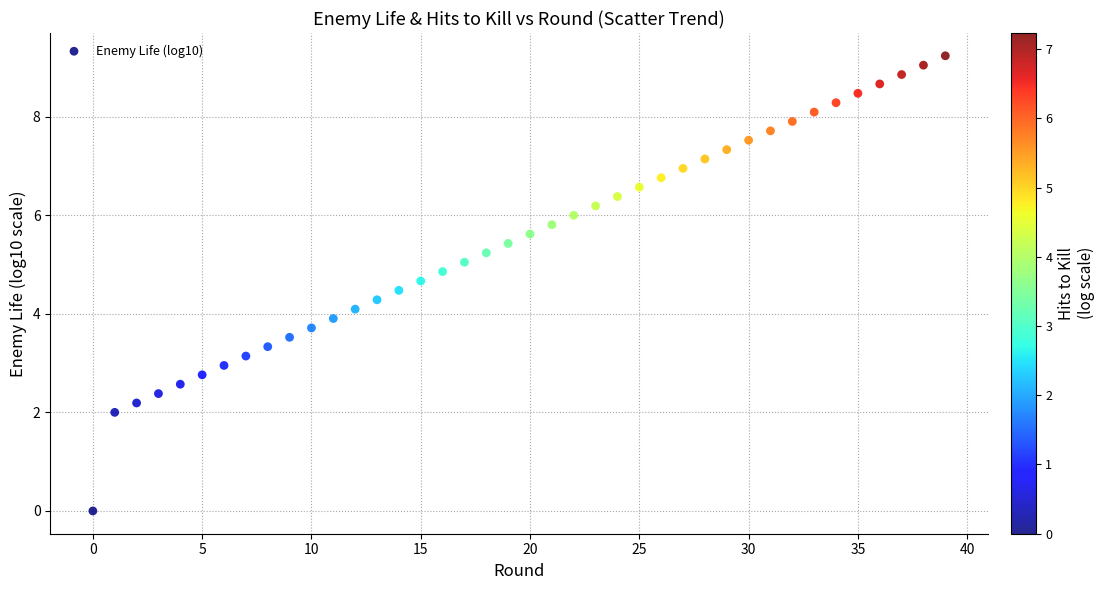

What is the range of Y values (max minus min)?

9.2